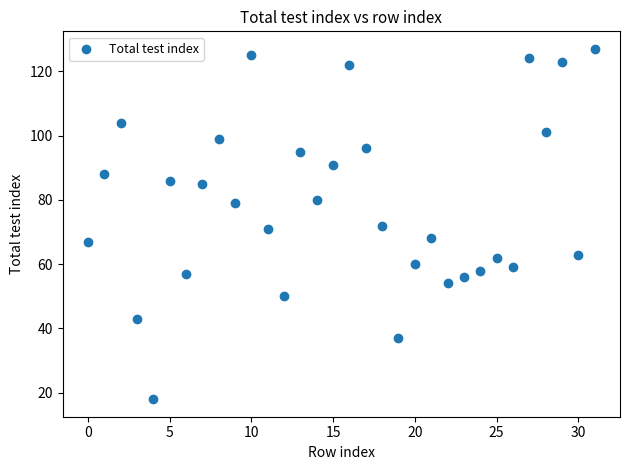

What is the range of Y values (max minus min)?

109